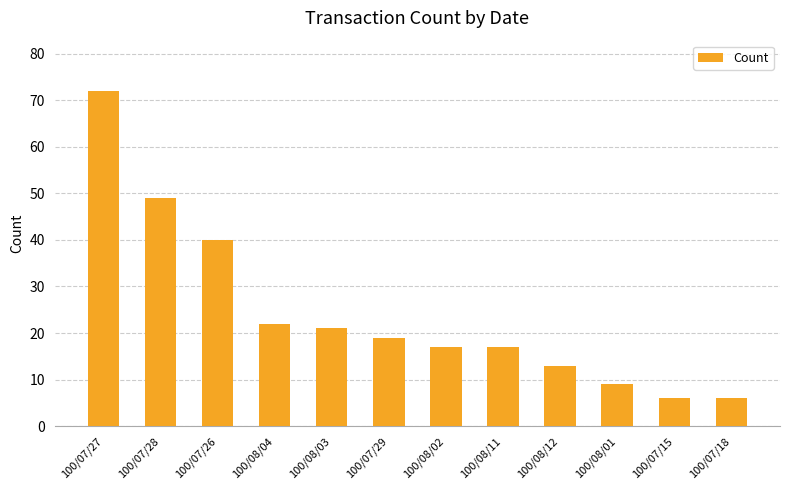

What is the sum of all values?

291